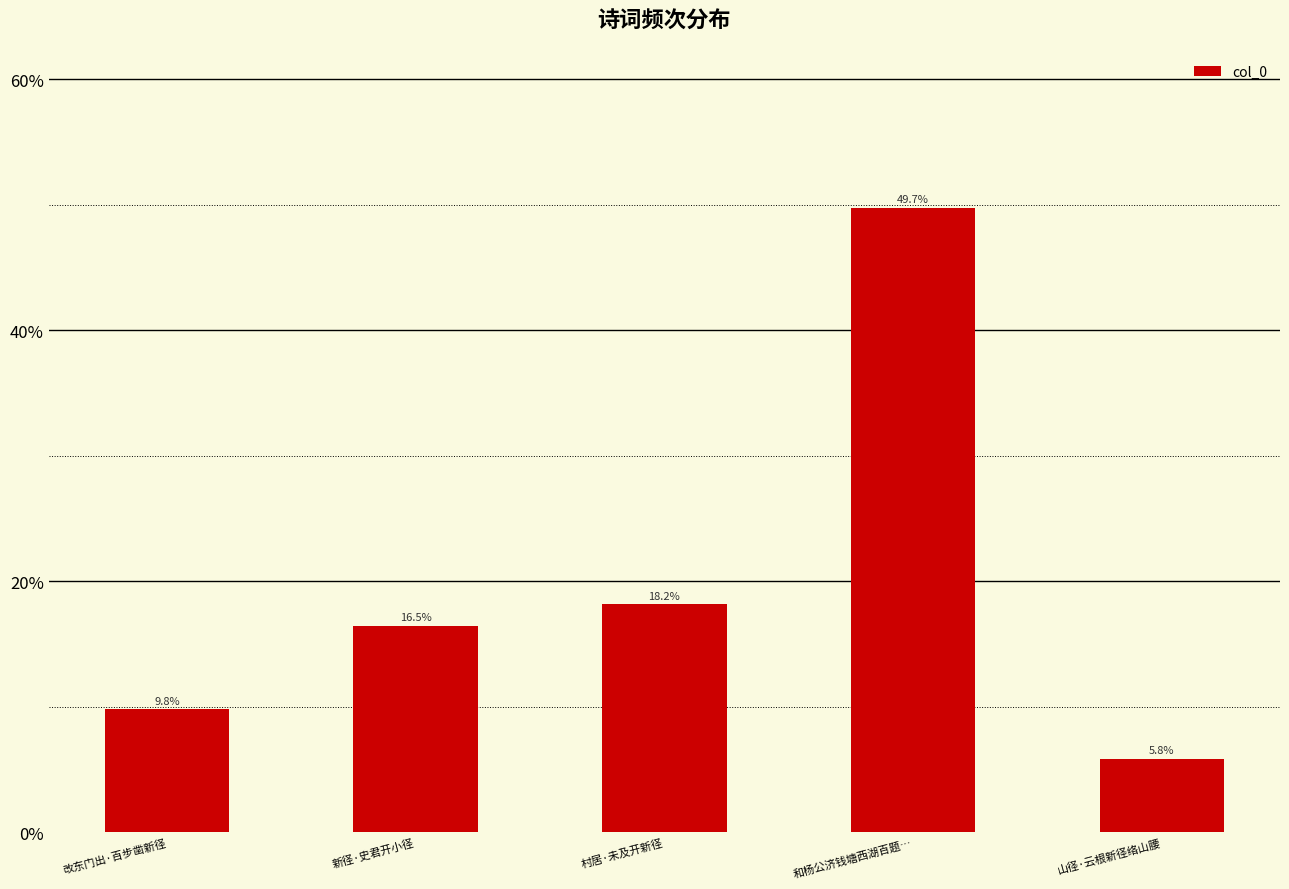

List the labels in order of value, smallest first.

山径·云根新径络山腰, 改东门出·百步凿新径, 新径·史君开小径, 村居·未及开新径, 和杨公济钱塘西湖百题…